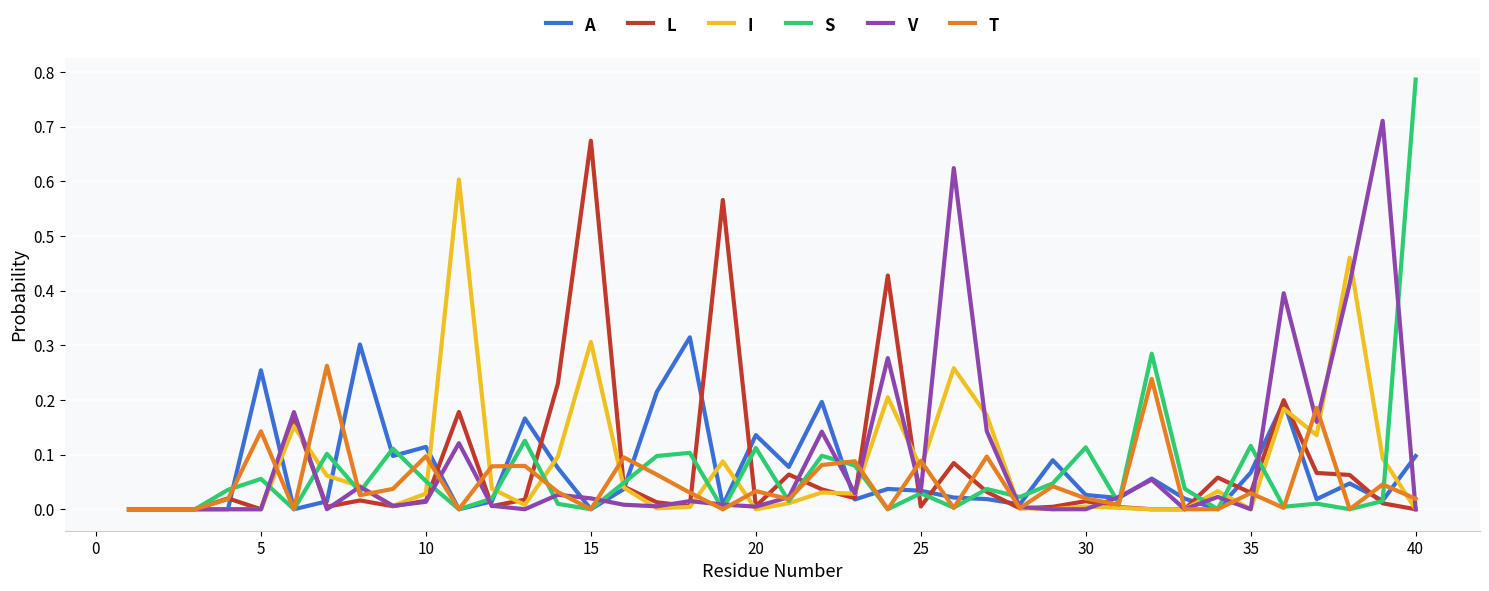

List the series in order of their peak value, lowest first.

T, A, I, L, V, S